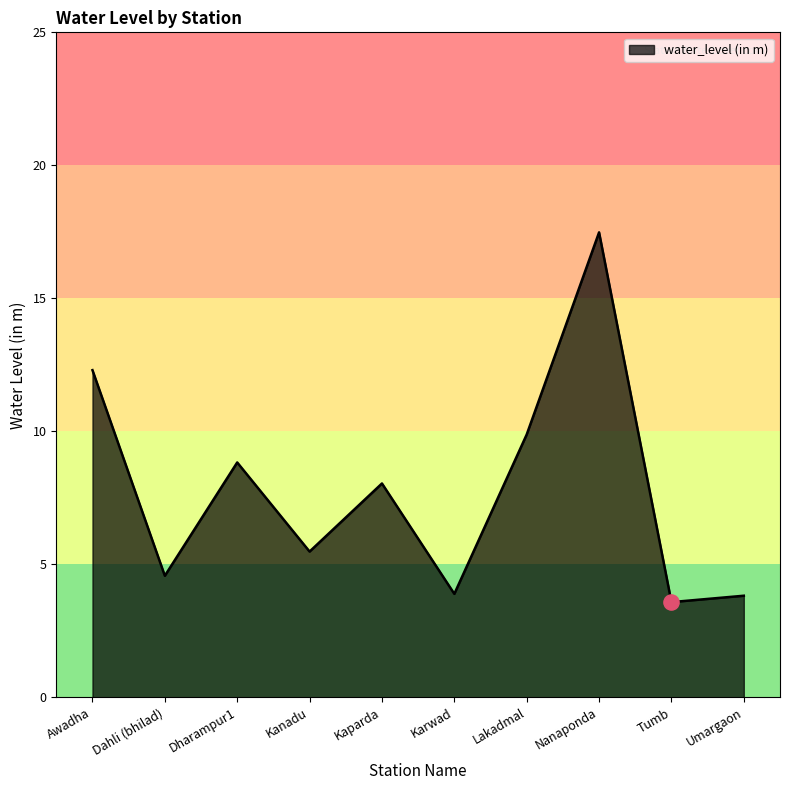

Which has a higher value, Kaparda or Awadha?

Awadha